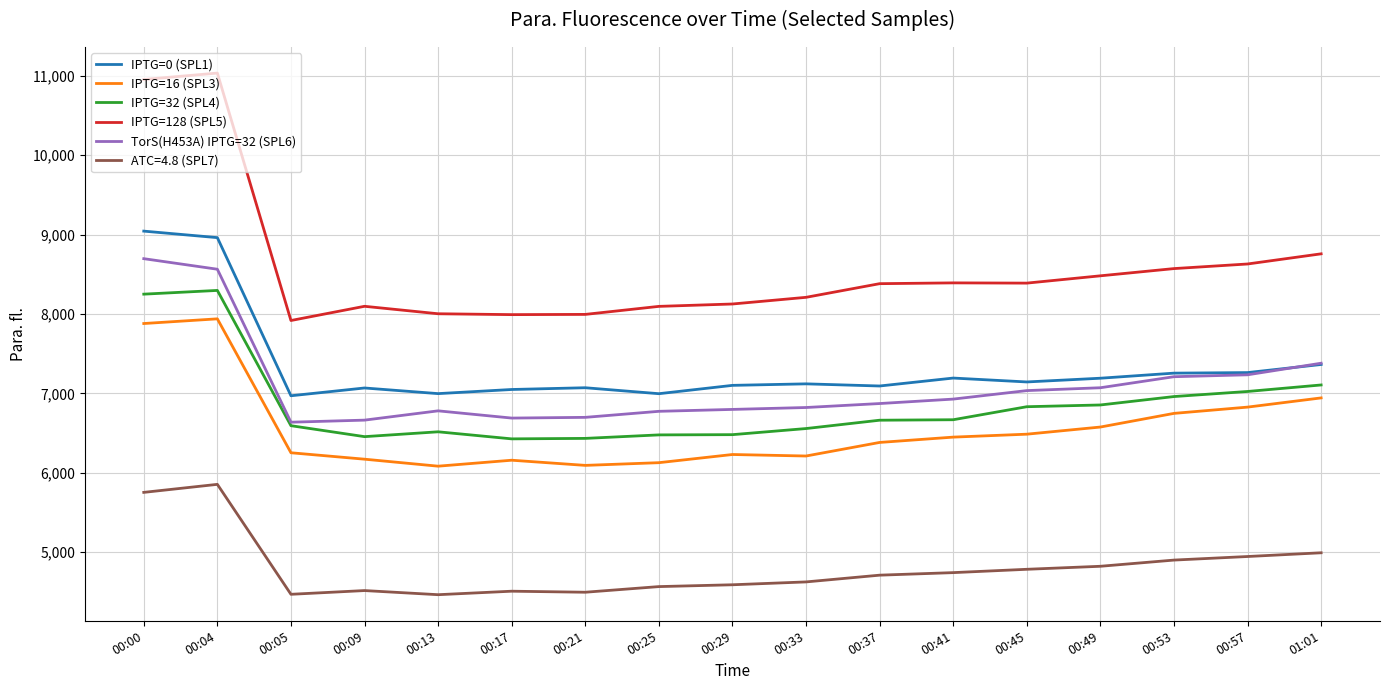

How many lines are shown in the chart?

6